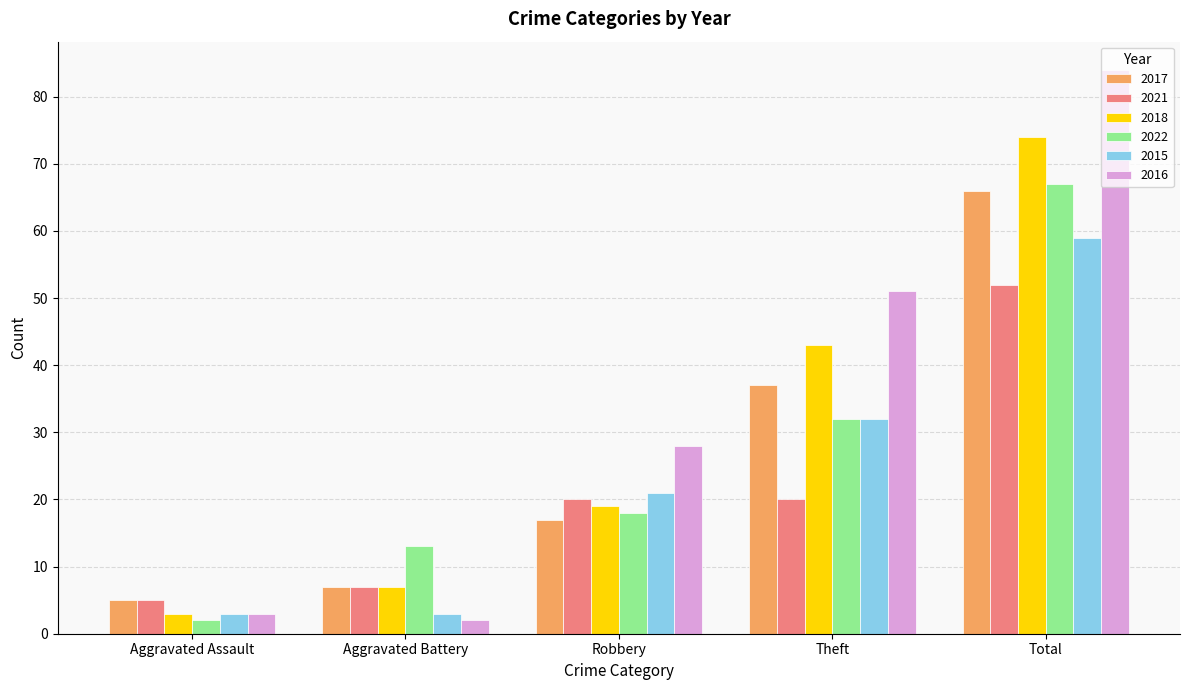

At which label is 2018 closest to 38?

Theft